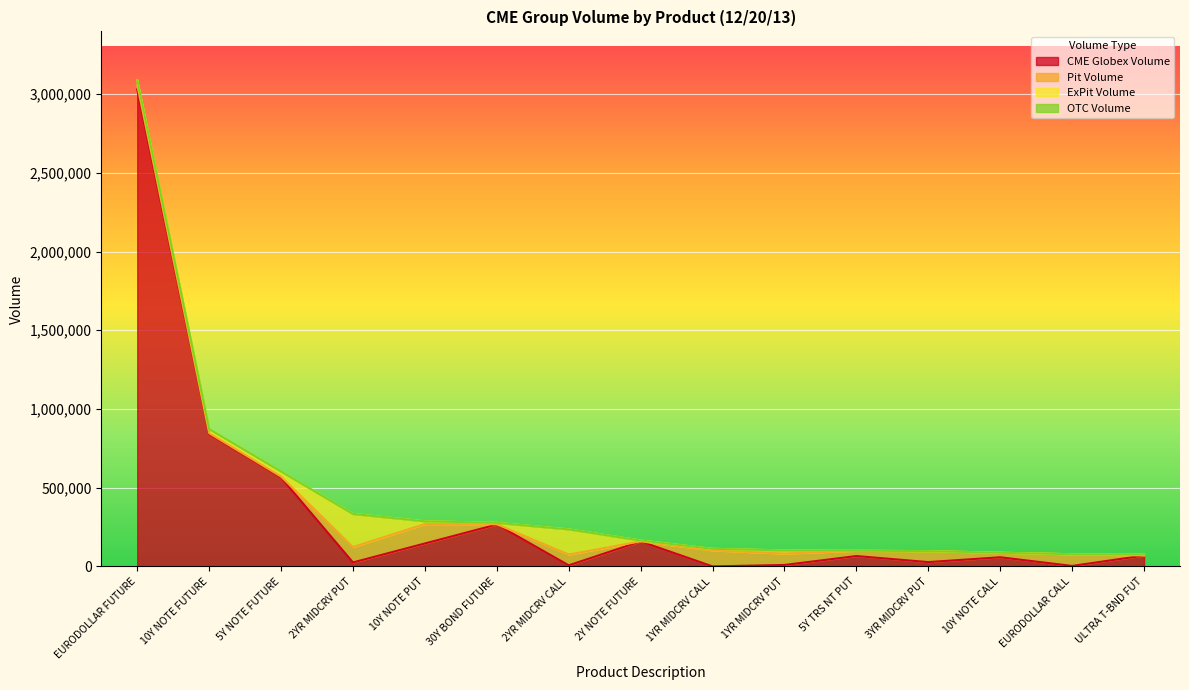

At which label is CME Globex Volume closest to 1515329?

10Y NOTE FUTURE